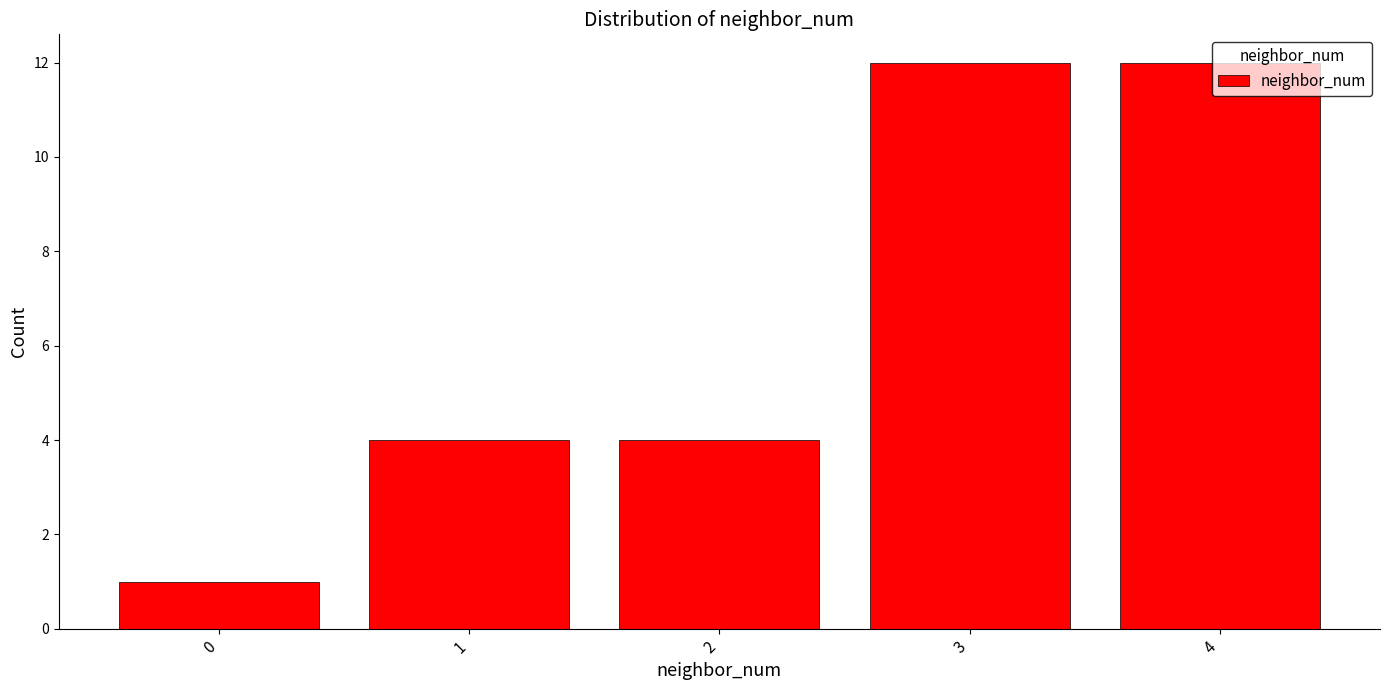

Reading left to right, list every bar in this chart as the range it spans on the x-axis followed by its height. The values are not printed on the chart, so give them approximately, as read against the axis.

-0.5 to 0.5: 1
0.5 to 1.5: 4
1.5 to 2.5: 4
2.5 to 3.5: 12
3.5 to 4.5: 12